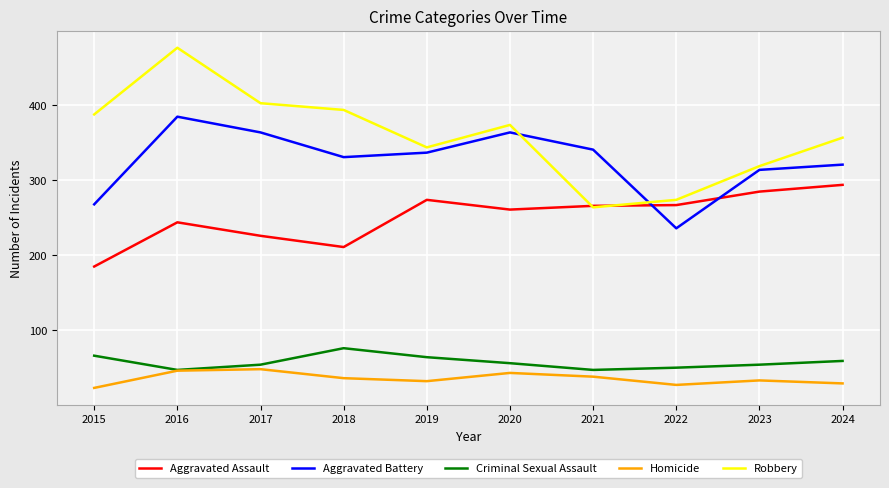

At 2024, list the series in order from largest to smallest.

Robbery, Aggravated Battery, Aggravated Assault, Criminal Sexual Assault, Homicide